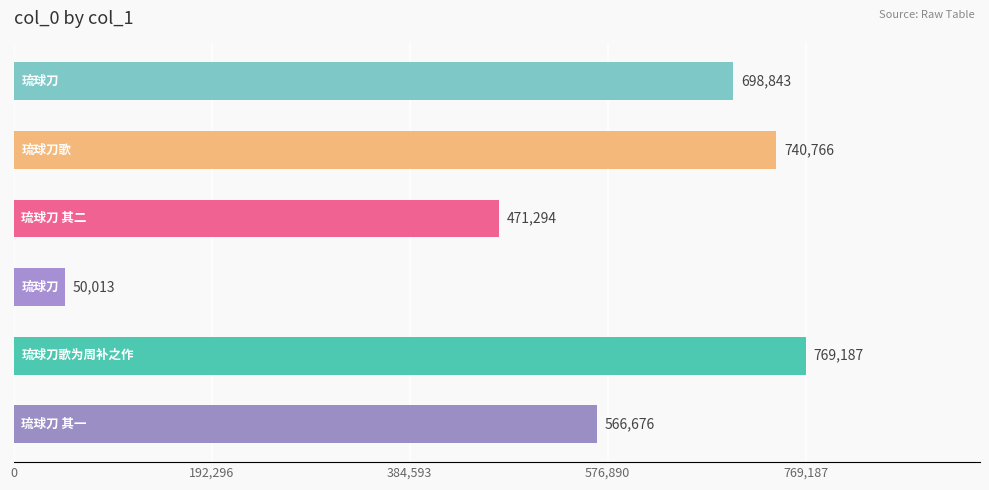

What is the difference between the second highest and minimum values?

690753